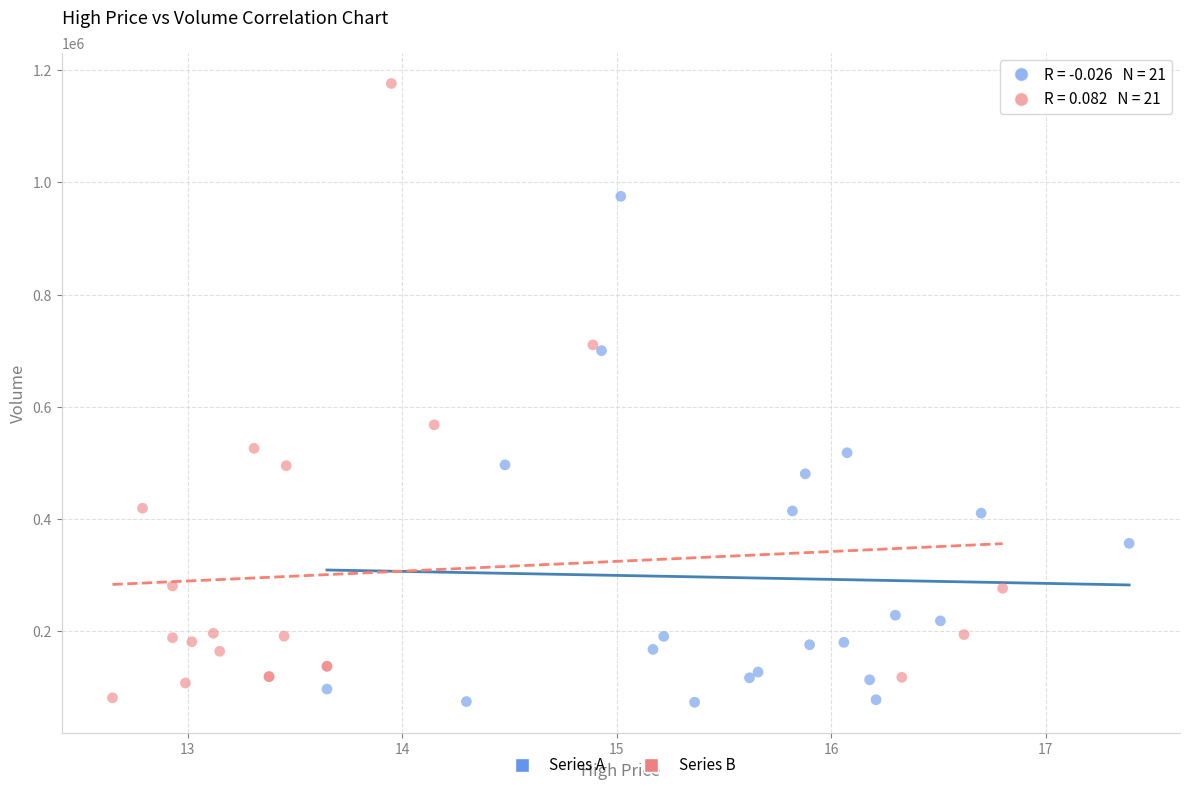

Which series has the widest spread of Y values?

Series B